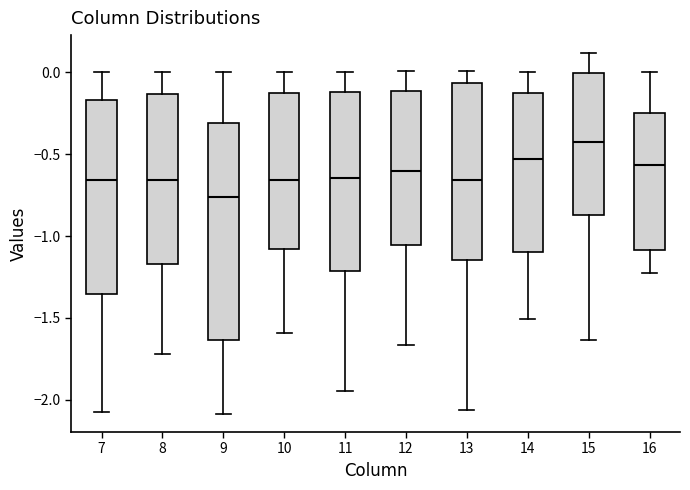

Where does the median line of the box at x = 15 sit on the y-axis? The values are not printed on the chart, so give them approximately, as read against the axis.

-0.45